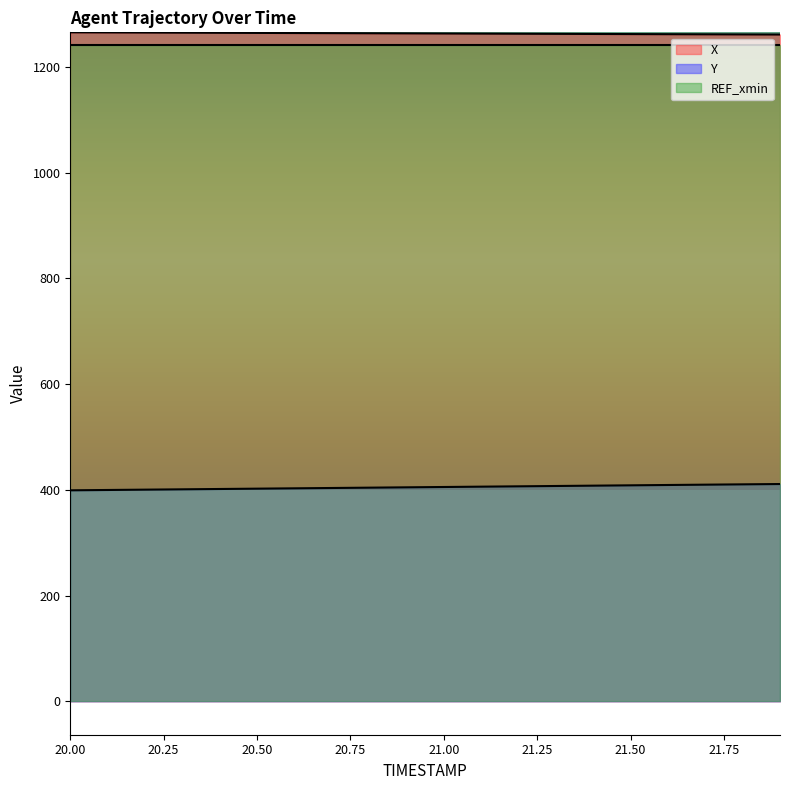

Read the Y value at 20.8.

404.1